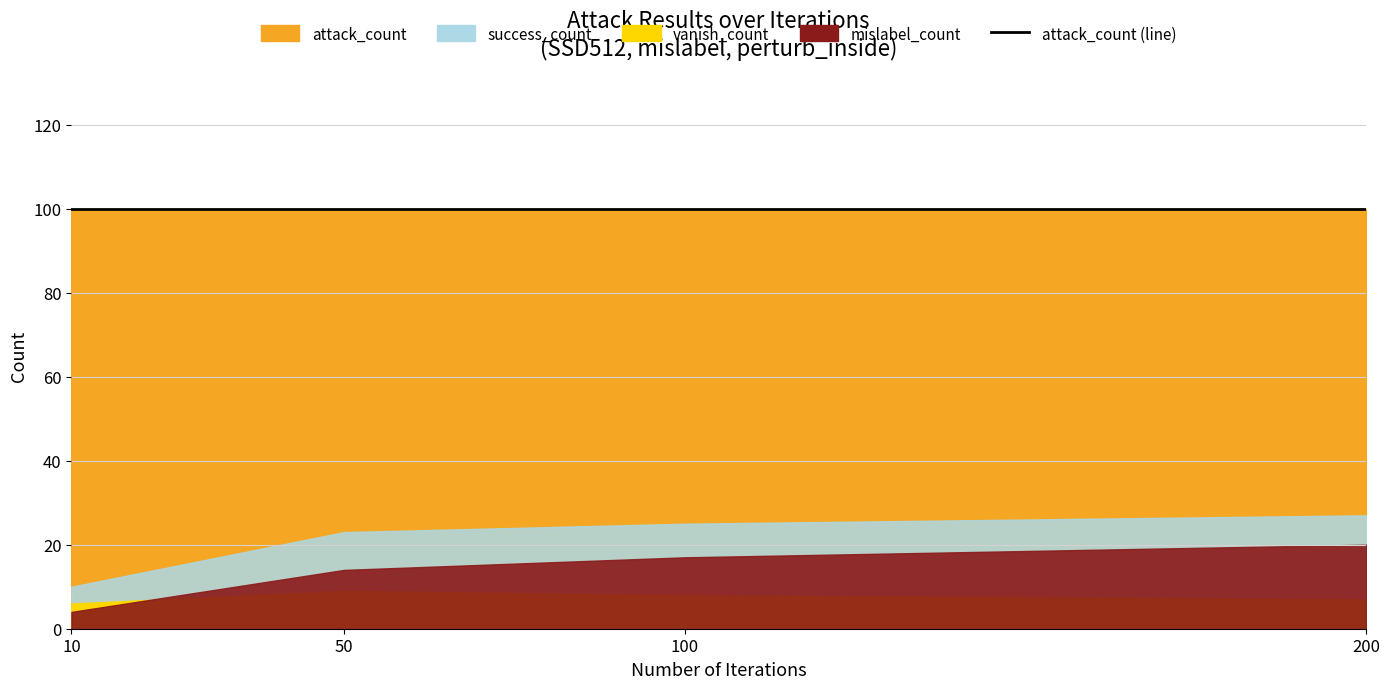

Is the value of success_count at 200 greater than the value of mislabel_count at 100?

Yes